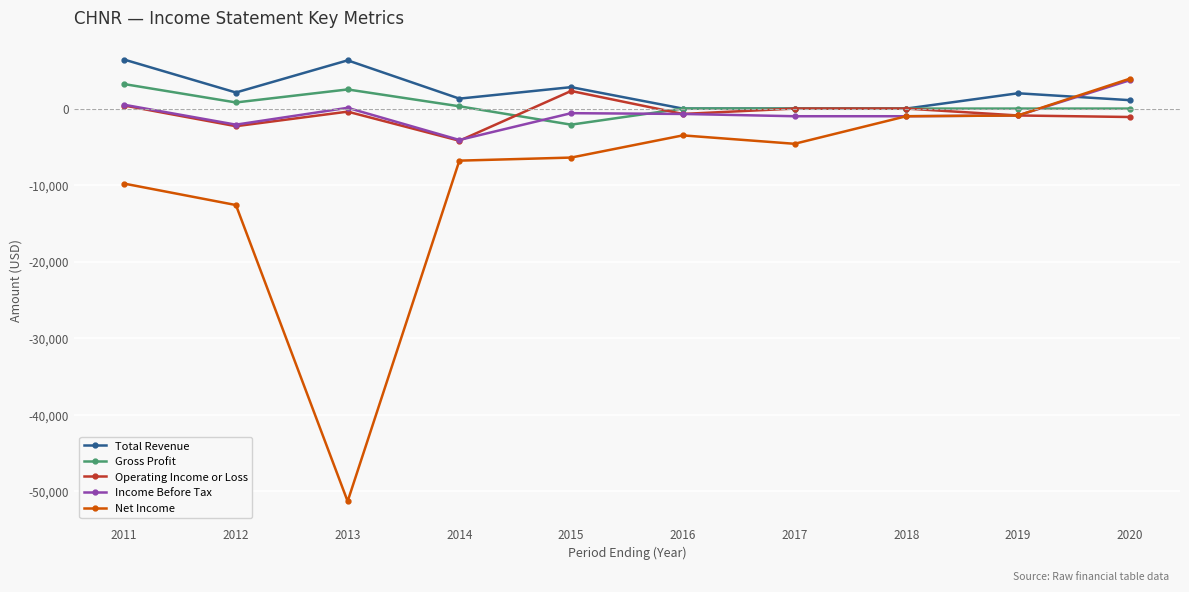

How many series are shown in this chart?

5